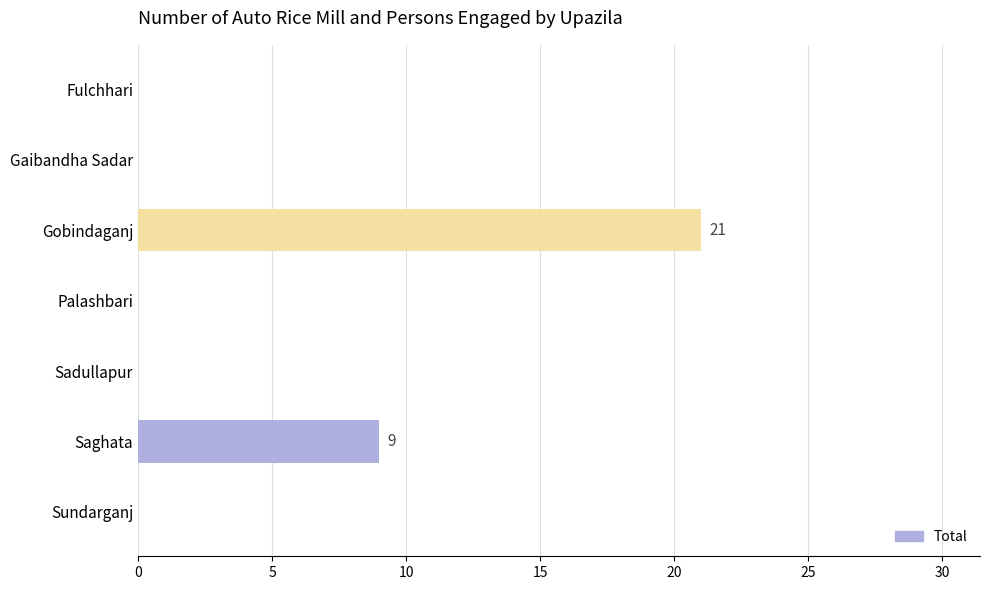

What is the sum of all values?

30